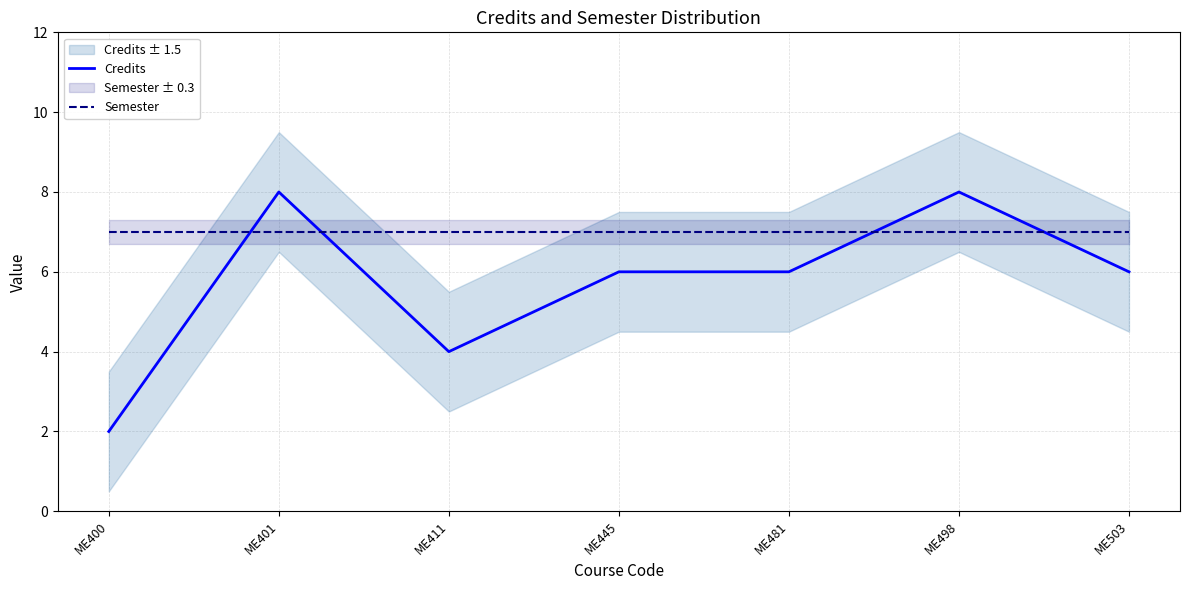

Rank the series by their average value, from lowest to highest.

Credits, Semester